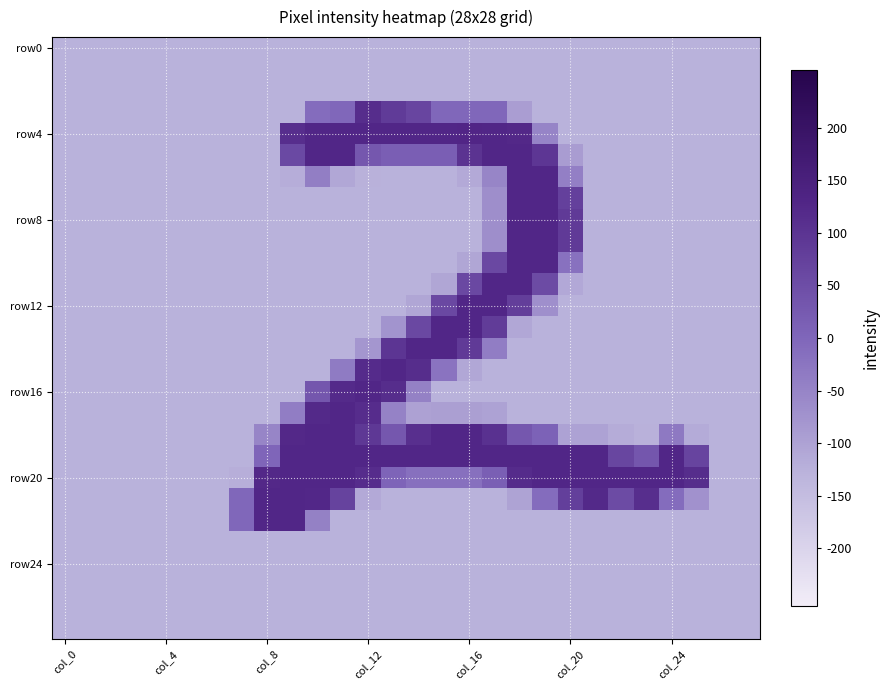

At which category does the chart reach its peak across all series?

col_16